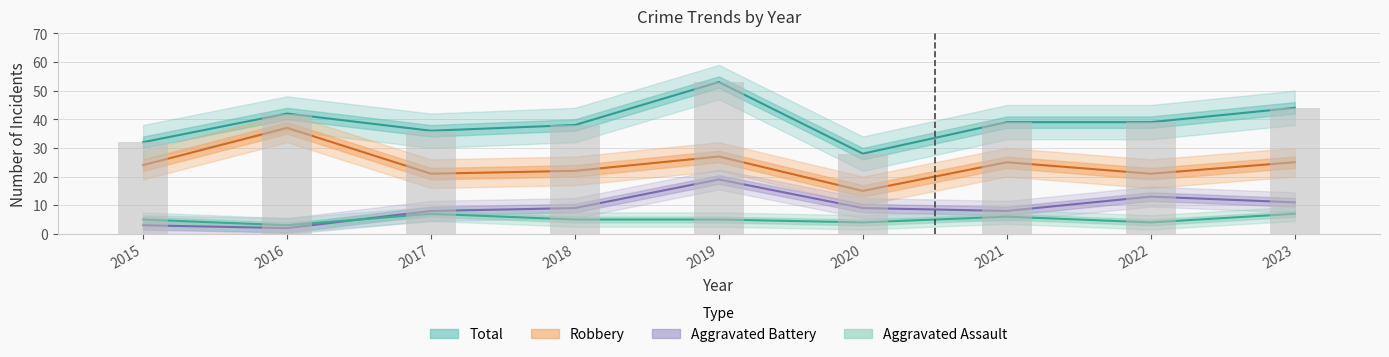

At which label is Aggravated Assault closest to 5?

2015